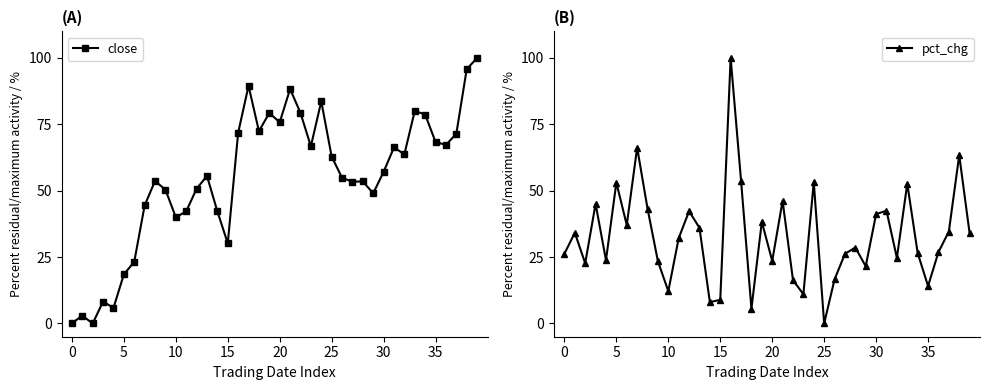

How many values in the pct_chg series exceed 32?

20